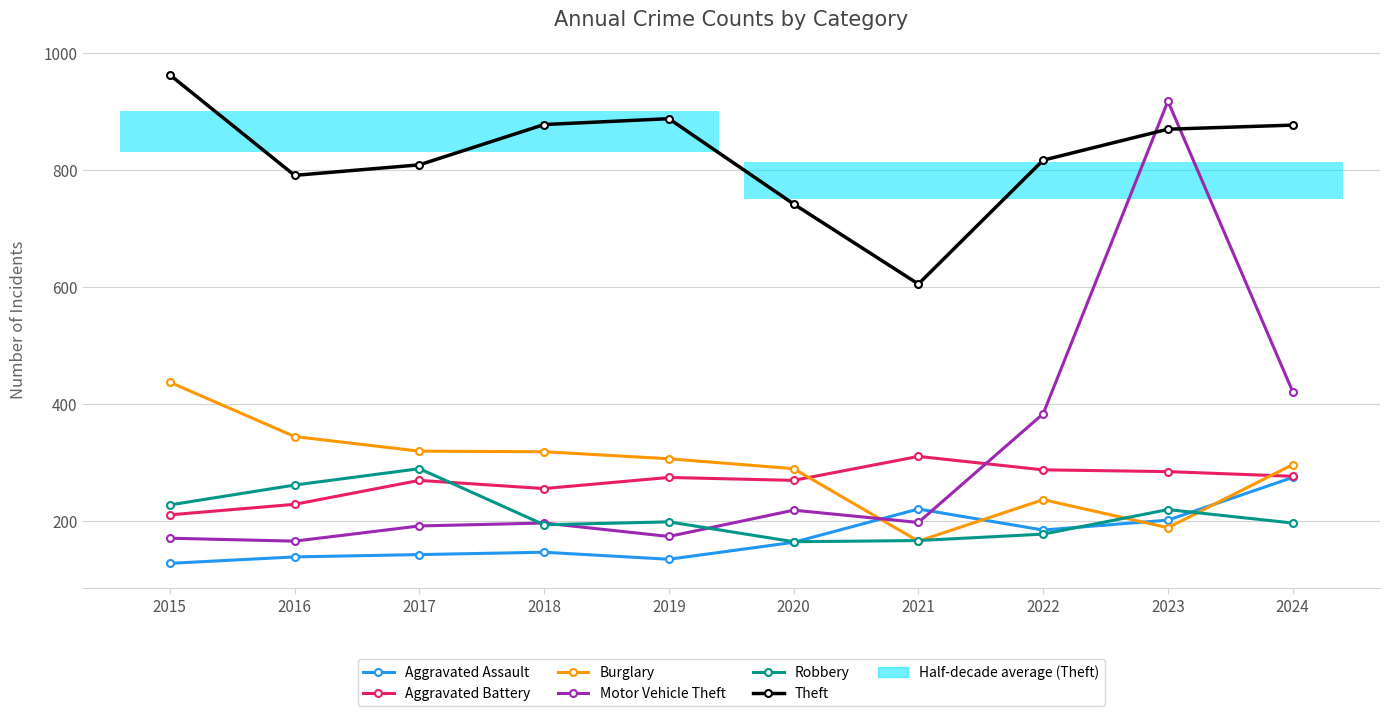

How many series are shown in this chart?

6